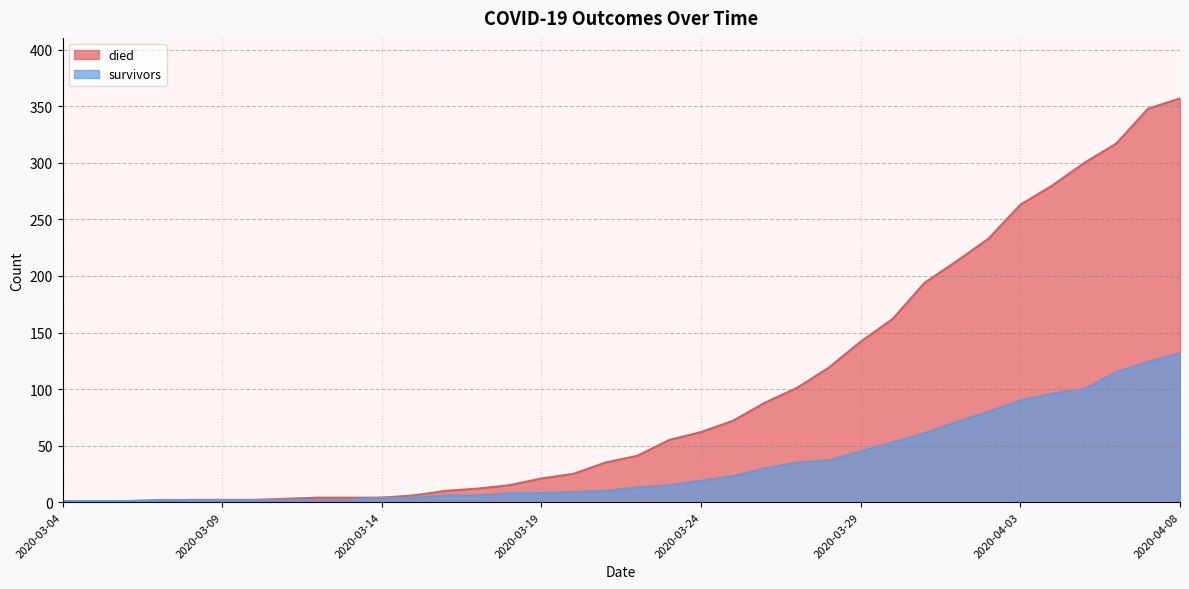

What is the difference between the maximum and minimum values in the died series?

357